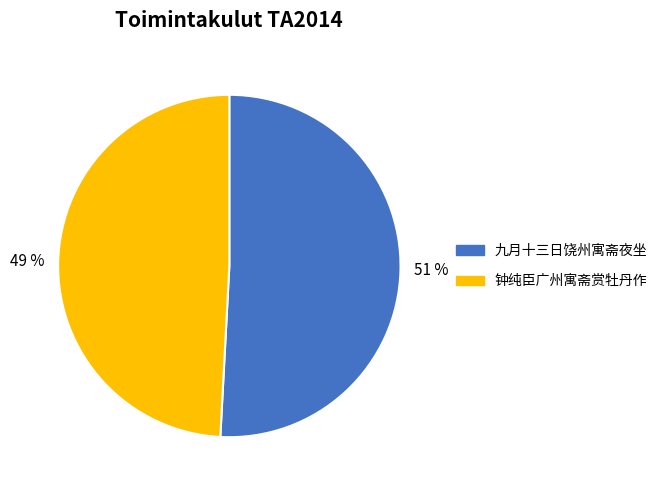

How many segments does this pie chart have?

2